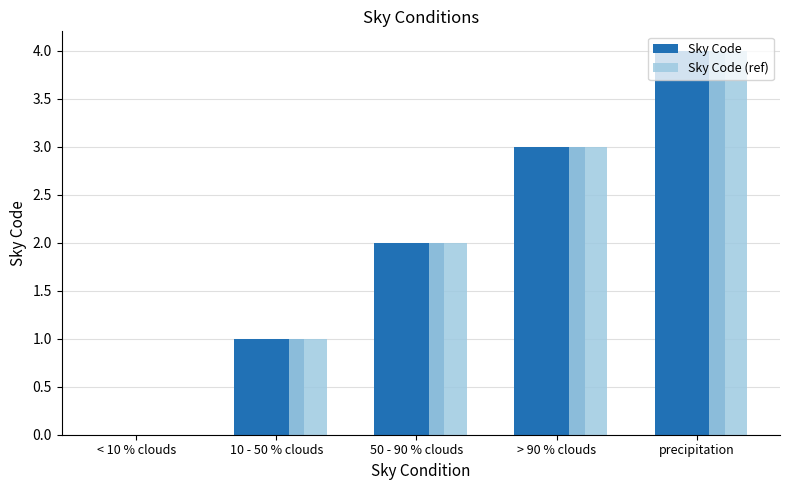

Reading left to right, transcribe all the data shown in this chart.

Sky Code: 0	1	2	3	4
Sky Code (ref): 0	1	2	3	4